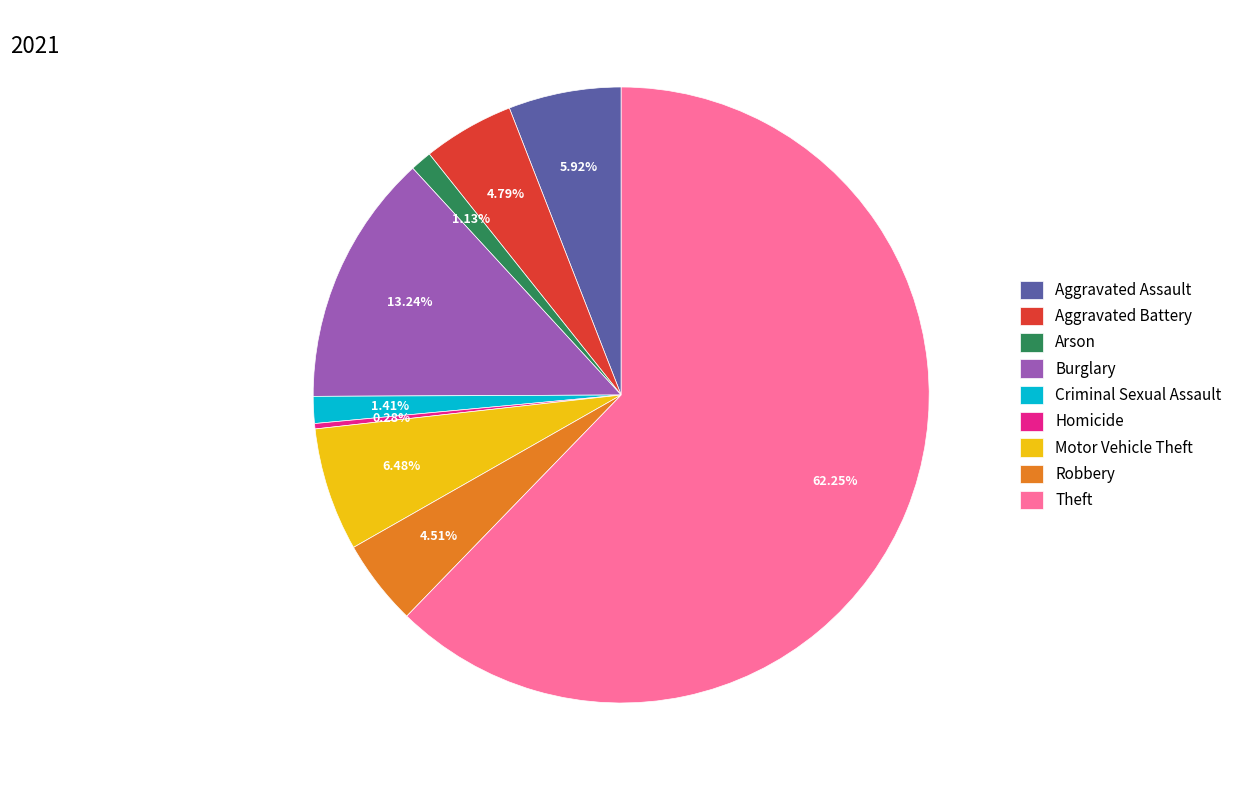

What is the largest slice in the pie chart?

Theft